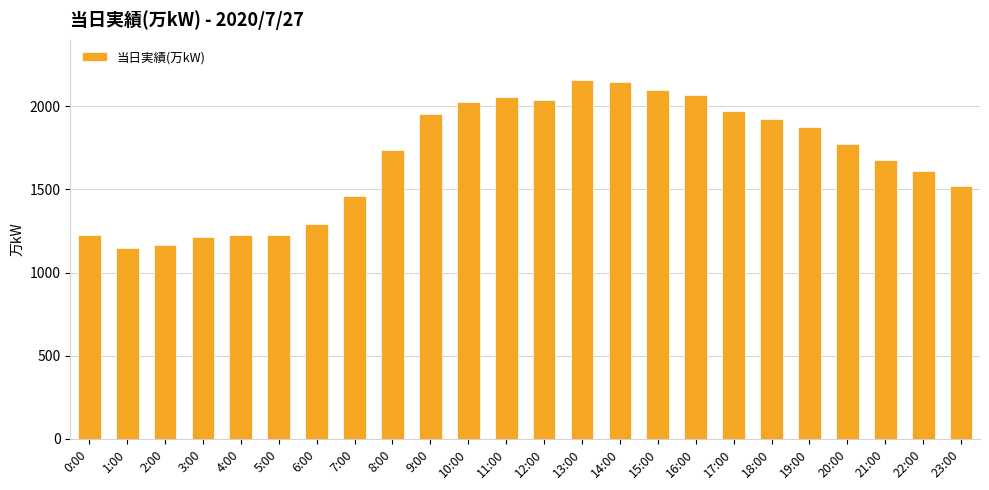

Which has a higher value, 5:00 or 1:00?

5:00